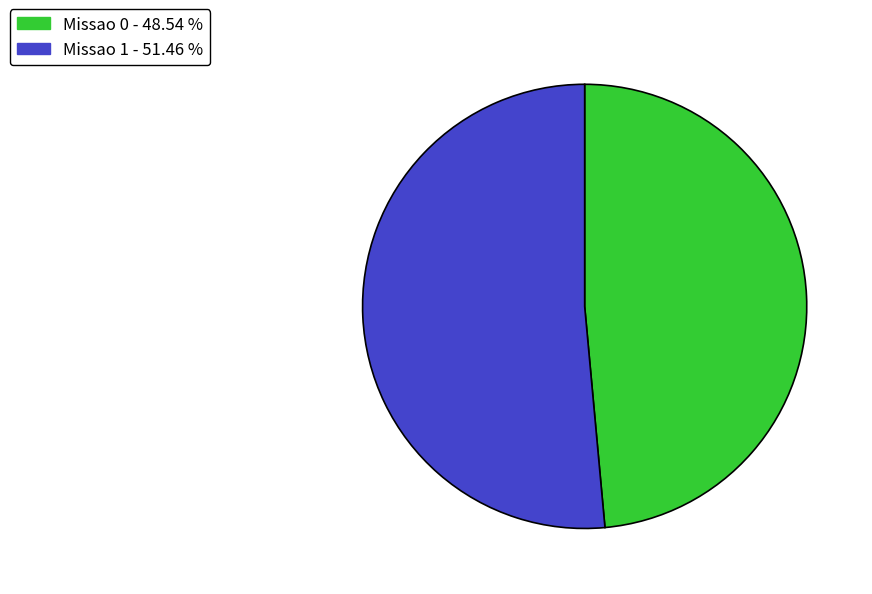

Combined, do Missao 0 - 48.54 % and Missao 1 - 51.46 % account for over 50%?

Yes